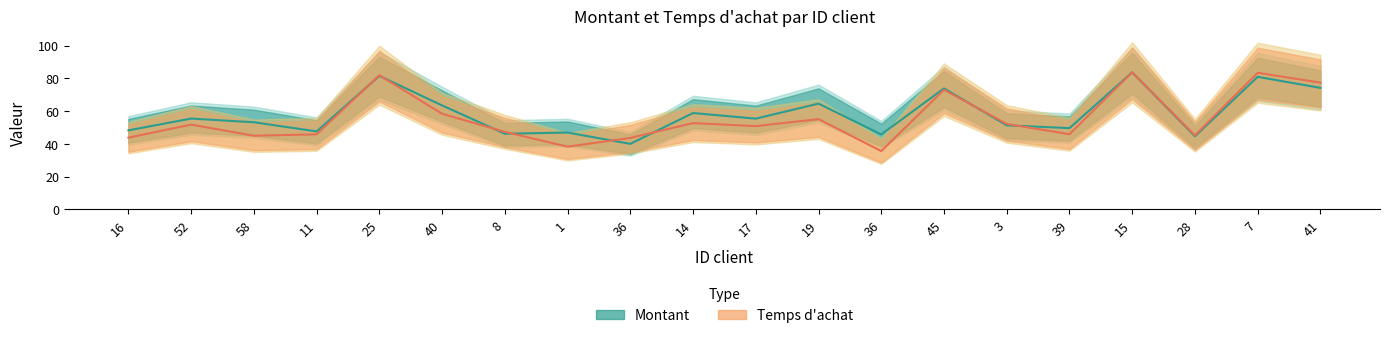

Reading right to left, what are all the values shown in this chart?

Montant: 41=74.2	7=81.0	28=44.6	15=83.7	39=49.6	3=51.3	45=73.9	36=45.8	19=64.6	17=55.4	14=58.9	36=40.0	1=46.9	8=46.2	40=63.5	25=81.6	11=47.6	58=53.2	52=55.5	16=48.3
Temps d achat: 41=77.4	7=83.5	28=45.2	15=83.7	39=45.9	3=52.2	45=73.1	36=35.6	19=55.1	17=50.8	14=52.7	36=43.6	1=38.3	8=47.3	40=58.4	25=82.0	11=45.8	58=45.0	52=51.8	16=43.8